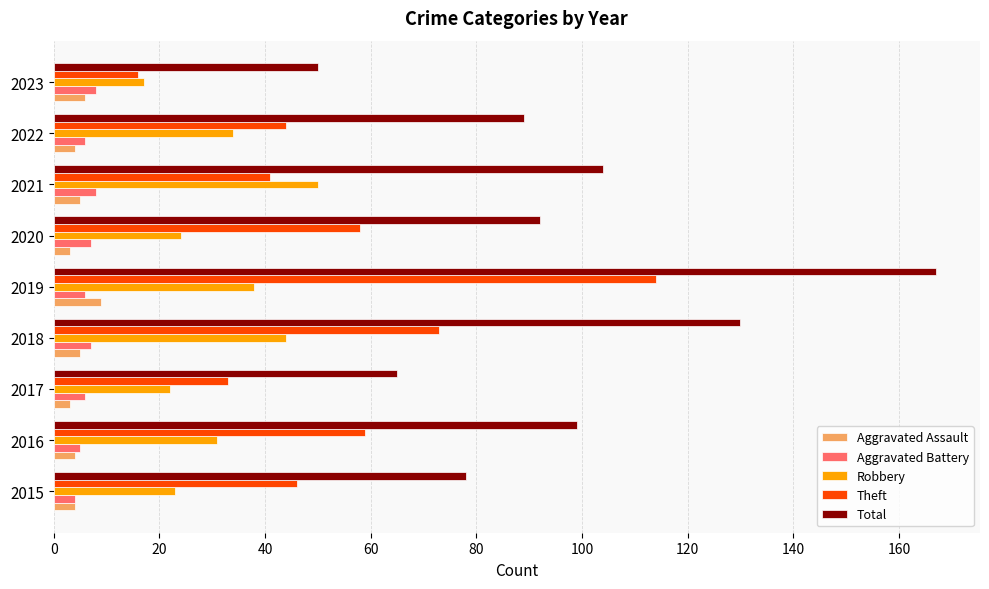

At how many categories does at least one series exceed 119?

2